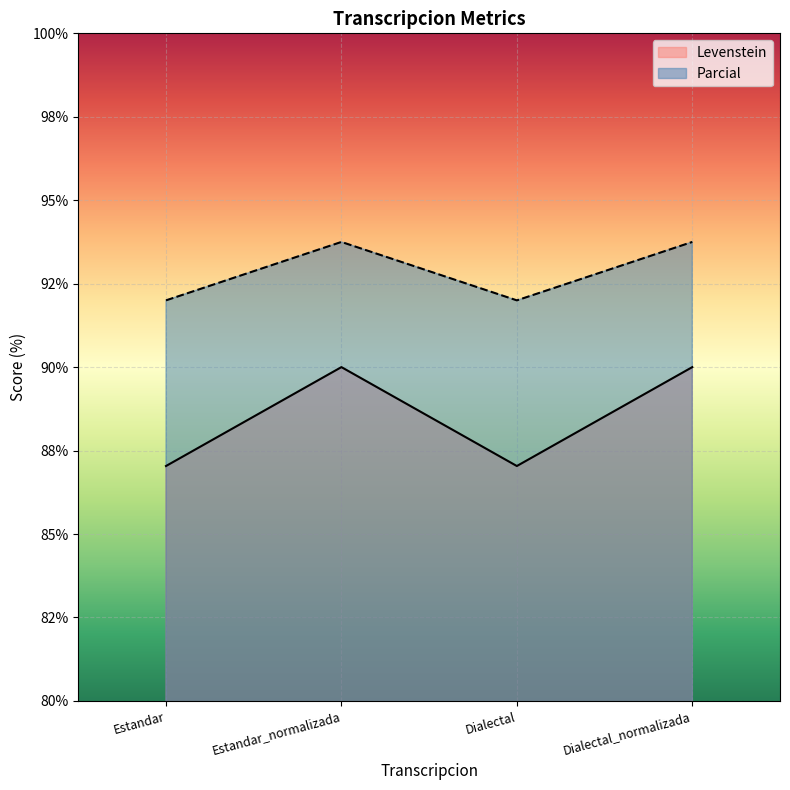

What is the difference between the maximum and minimum values in the Parcial series?

1.8